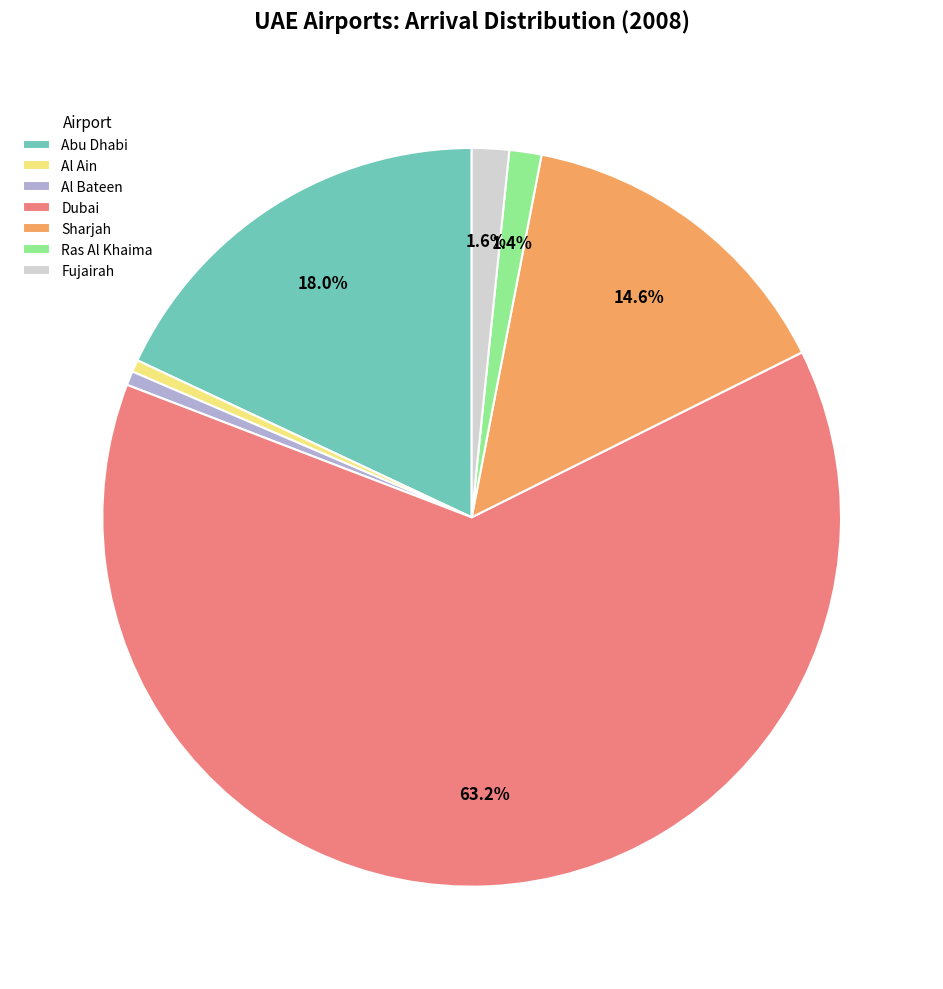

Count the number of slices in the pie.

7